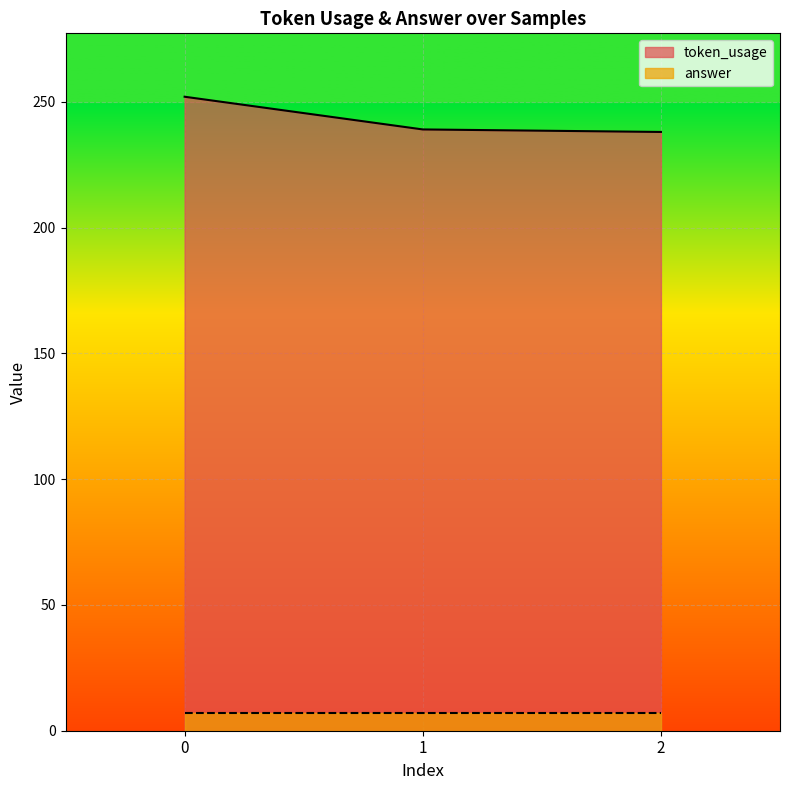

At which label is the value closest to 245?

1